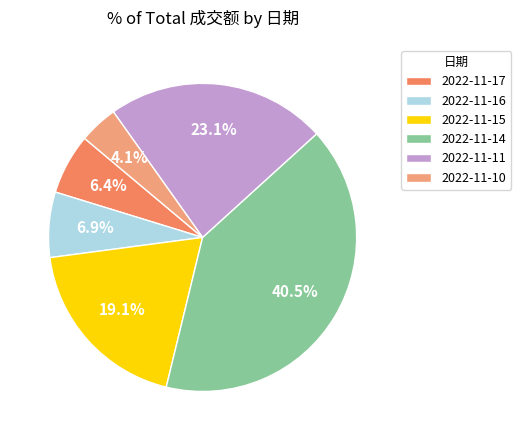

To the nearest percent, what is the difference between the largest and smallest slice percentages?

36%